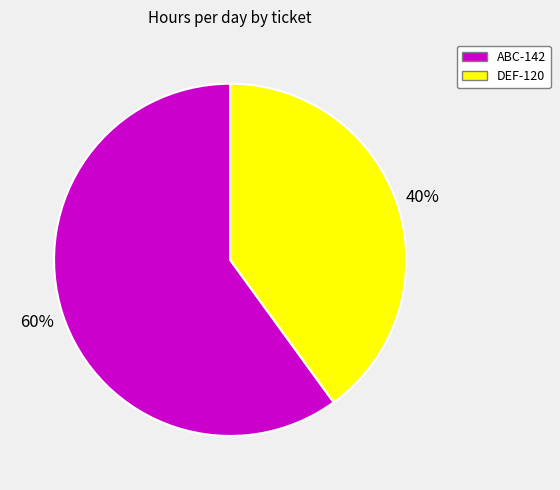

To the nearest percent, what is the difference between the DEF-120 and ABC-142 slice percentages?

20%